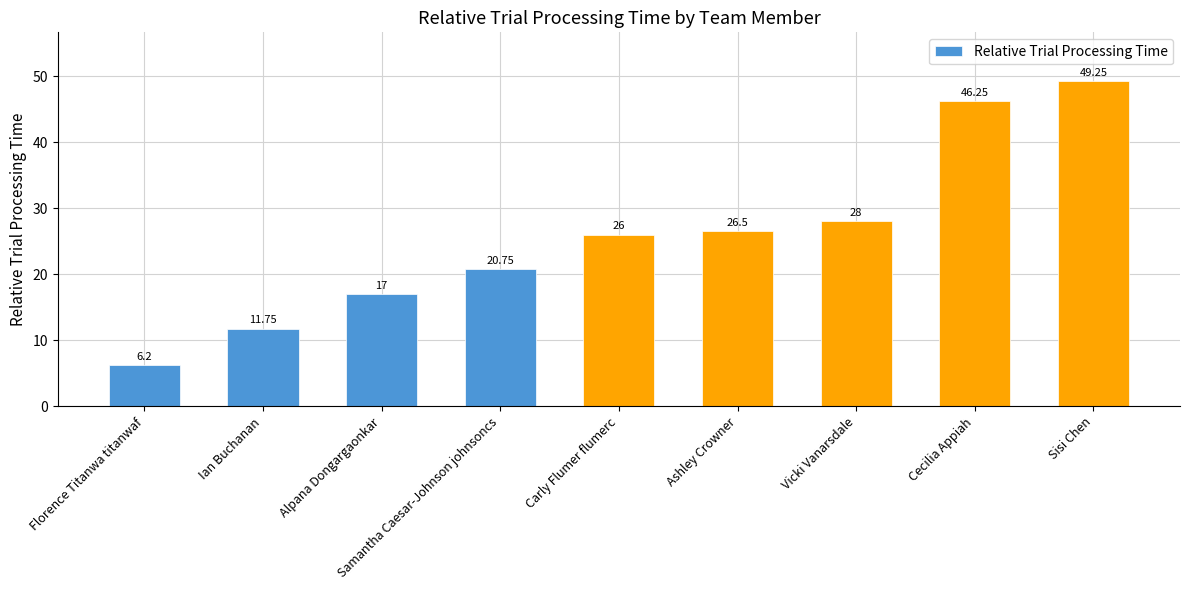

What is the sum of all values?

231.7